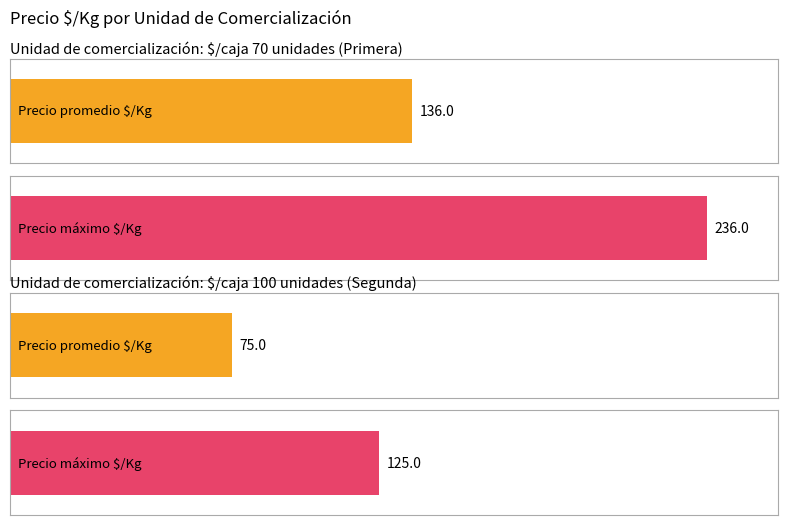

How many distinct data groups are displayed?

2